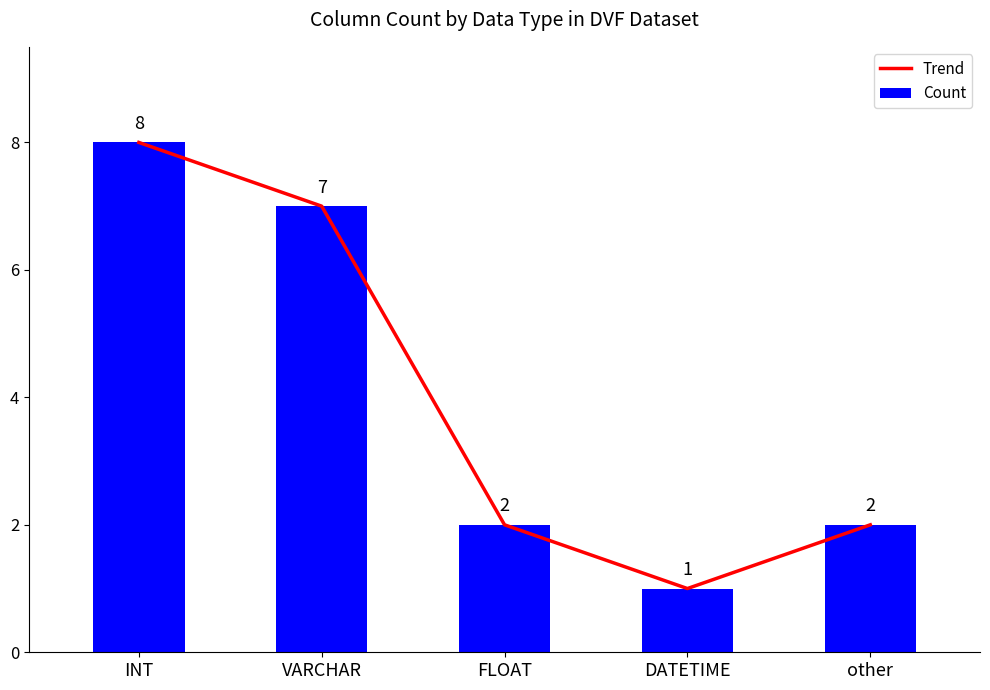

At which label does Trend reach its minimum?

DATETIME